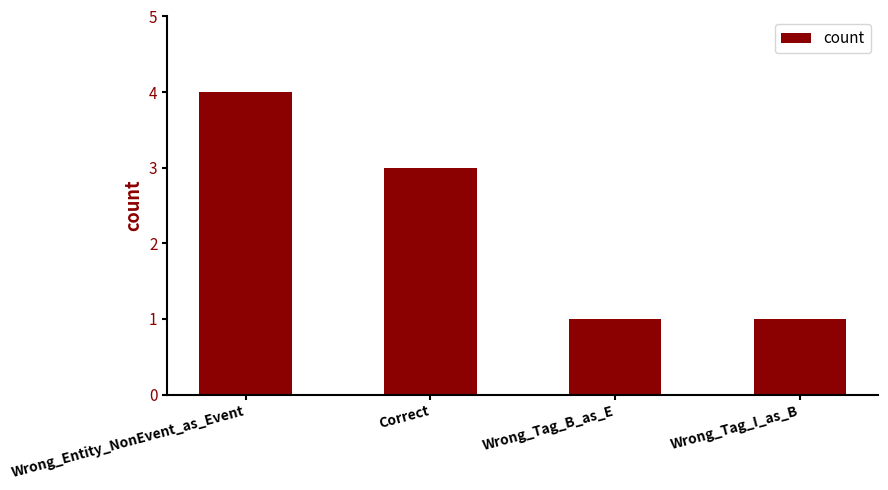

Is it true that the value at Wrong_Tag_B_as_E is 1?

True